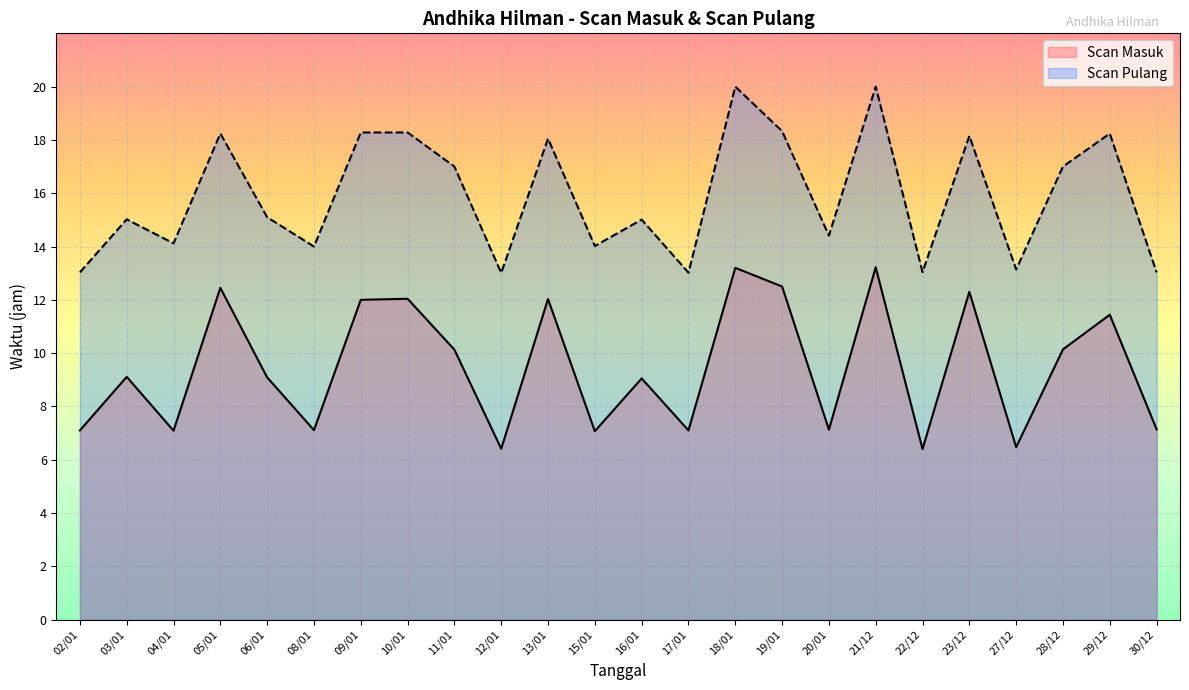

Which series has the largest total across all categories?

Scan Pulang